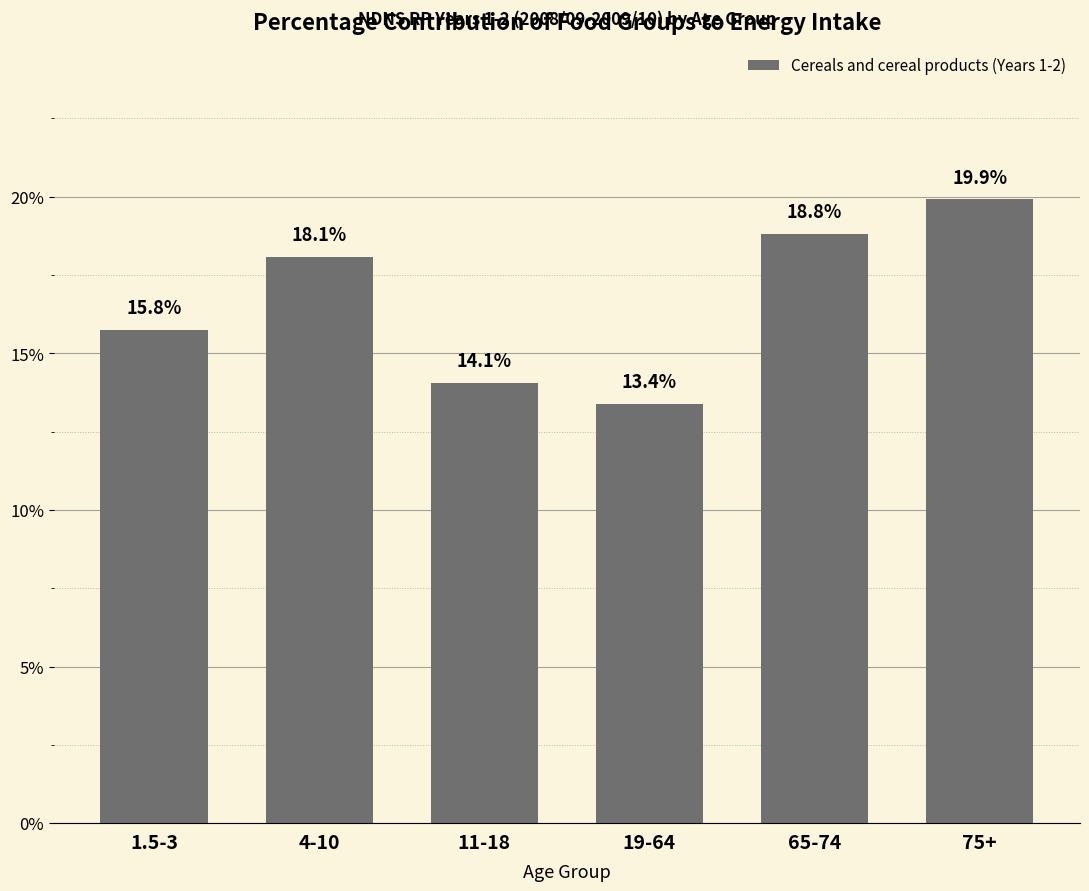

Reading right to left, list all the values displayed in this chart.

19.9	18.8	13.4	14.1	18.1	15.8